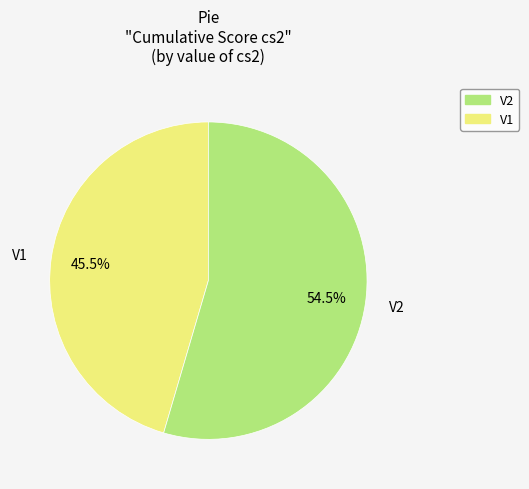

Is there any slice that represents more than half of the pie?

Yes